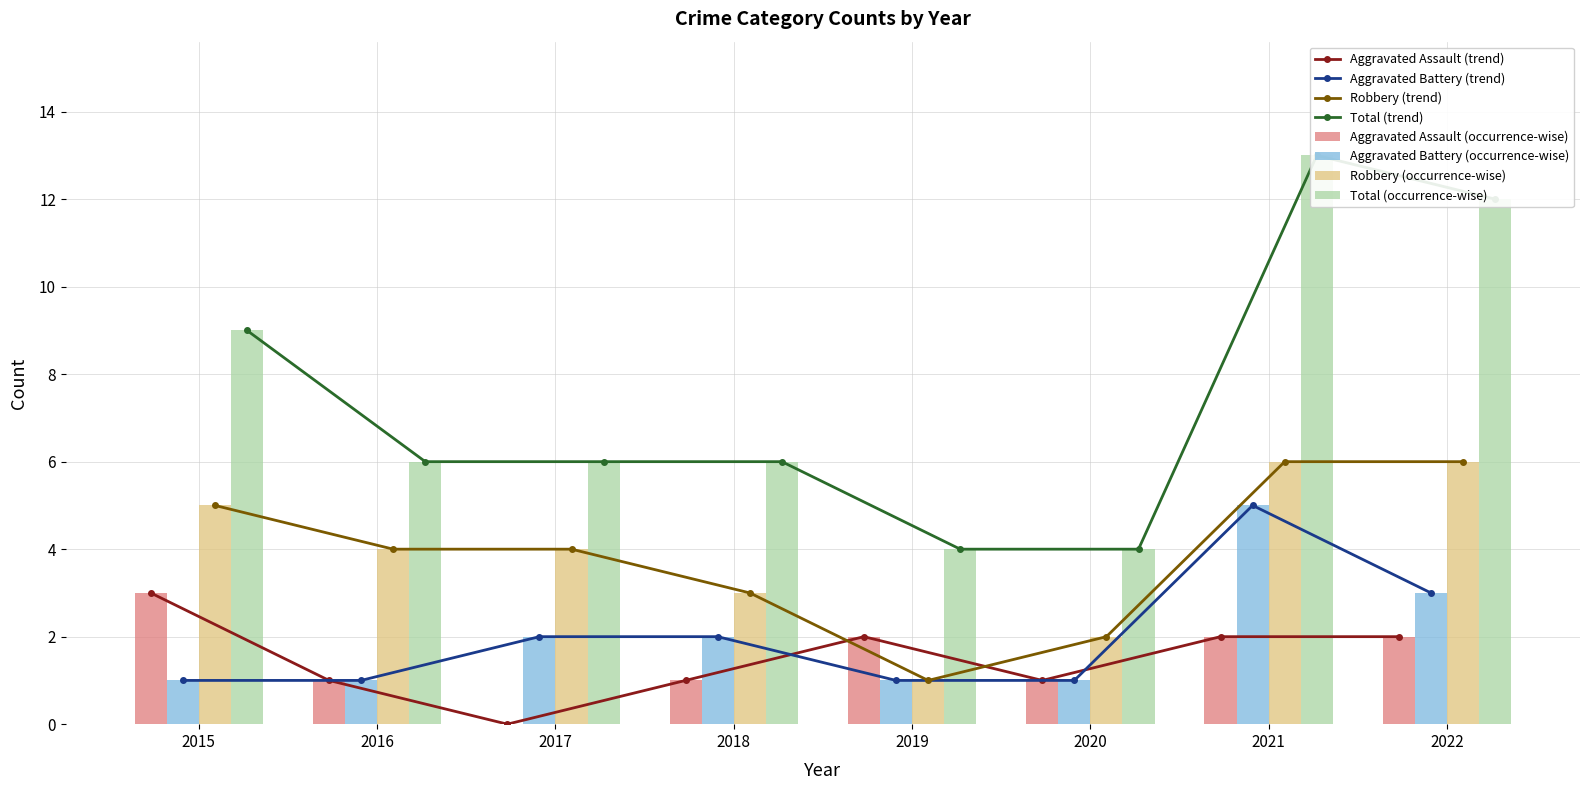

Count the Total values in the range 6 to 12.

5